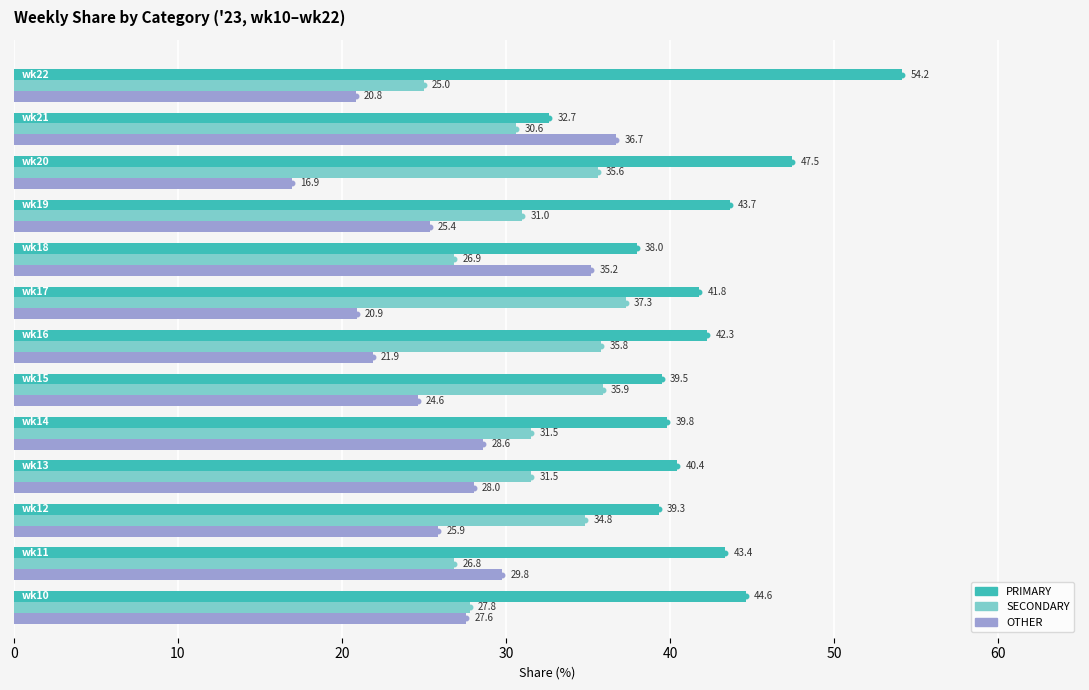

List the series in order of their overall mean, lowest first.

OTHER, SECONDARY, PRIMARY